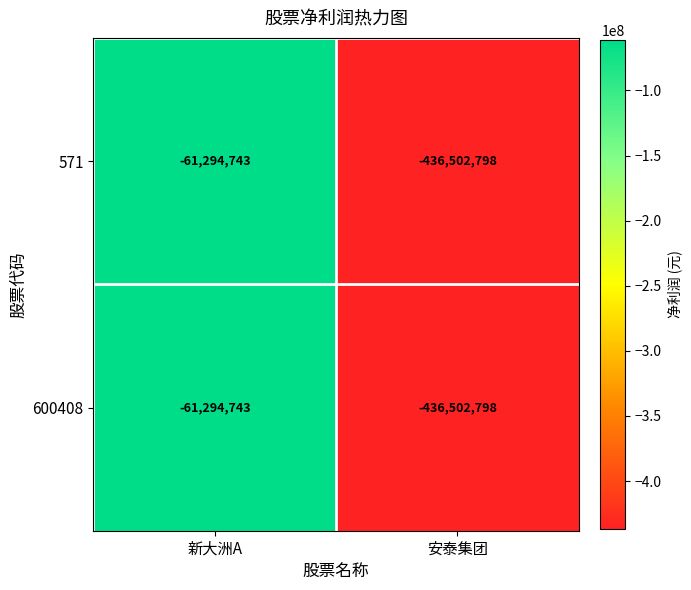

At which category is the sum across all series the highest?

新大洲A